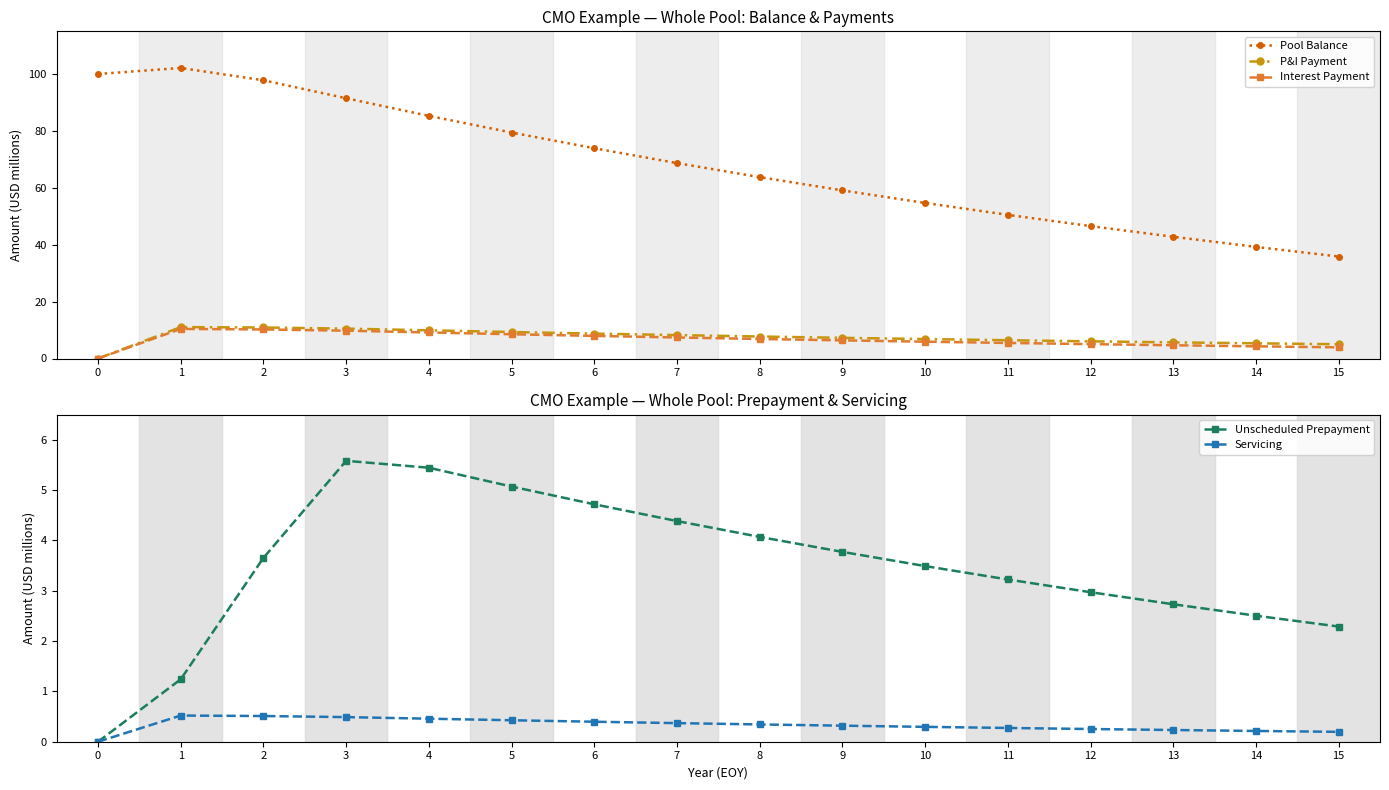

True or false: Servicing and Interest Payment cross at least once.

False